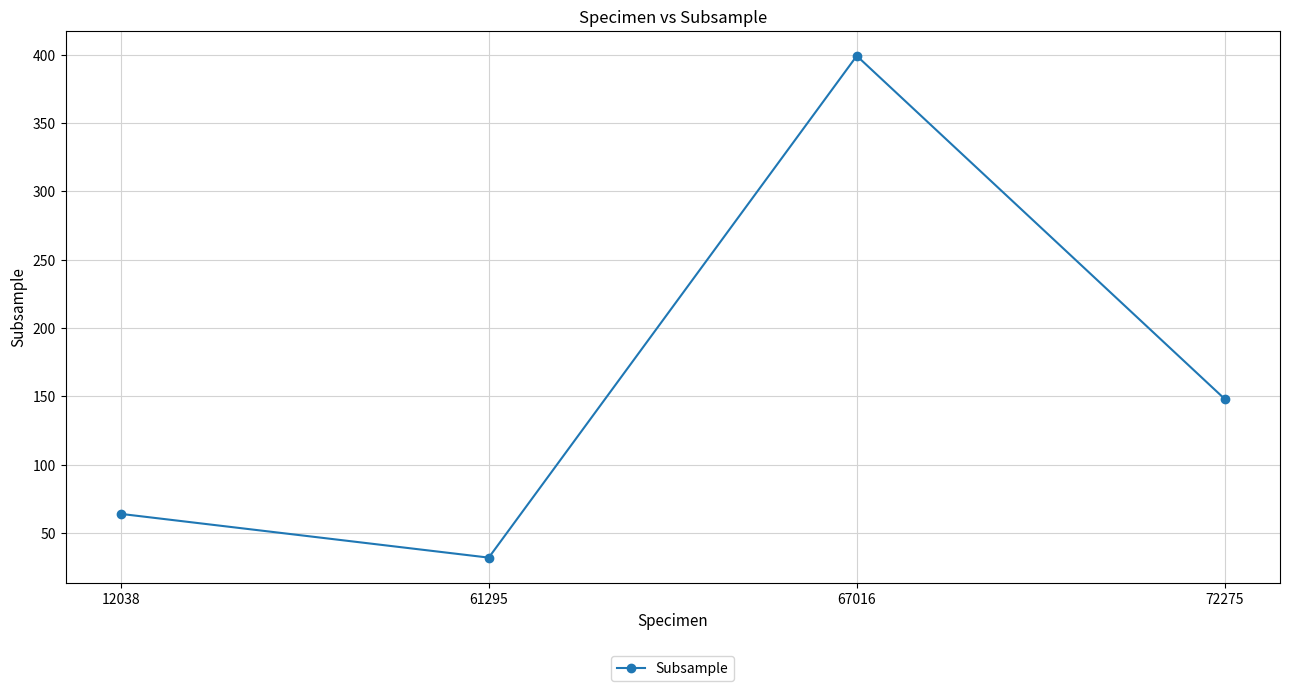

Where does the data first go above 148?

67016